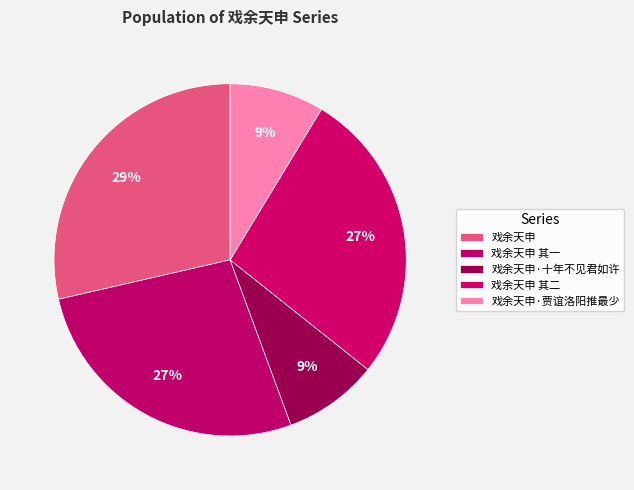

What is the ratio of the value at 戏余天申 to the value at 戏余天申·十年不见君如许?

3.3